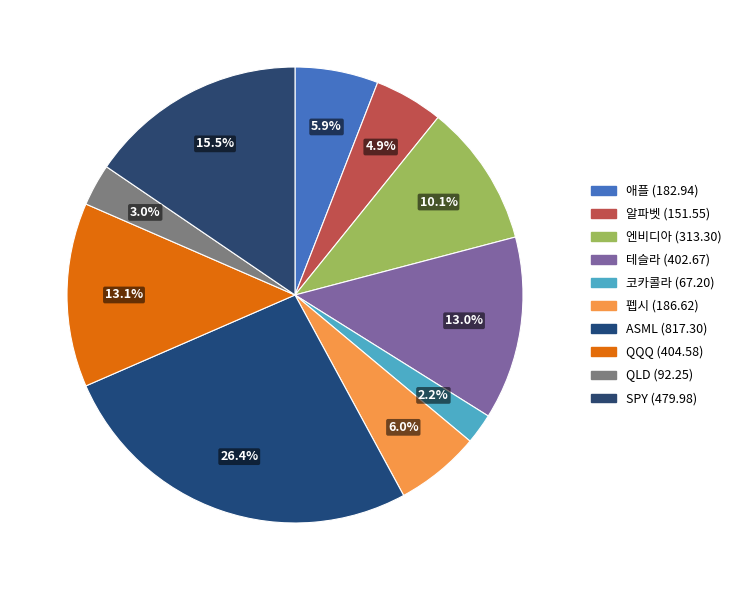

Count the number of slices in the pie.

10